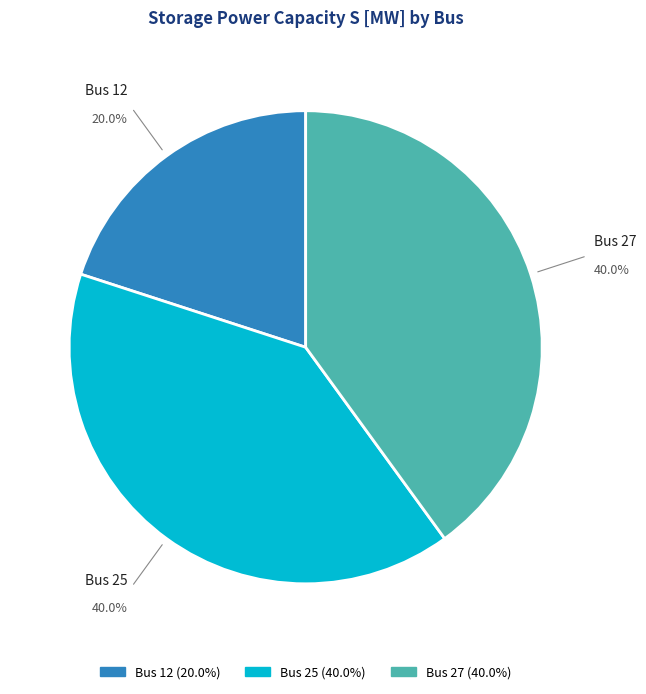

To the nearest percent, what is the combined percentage of Bus 25 and Bus 12?

60%